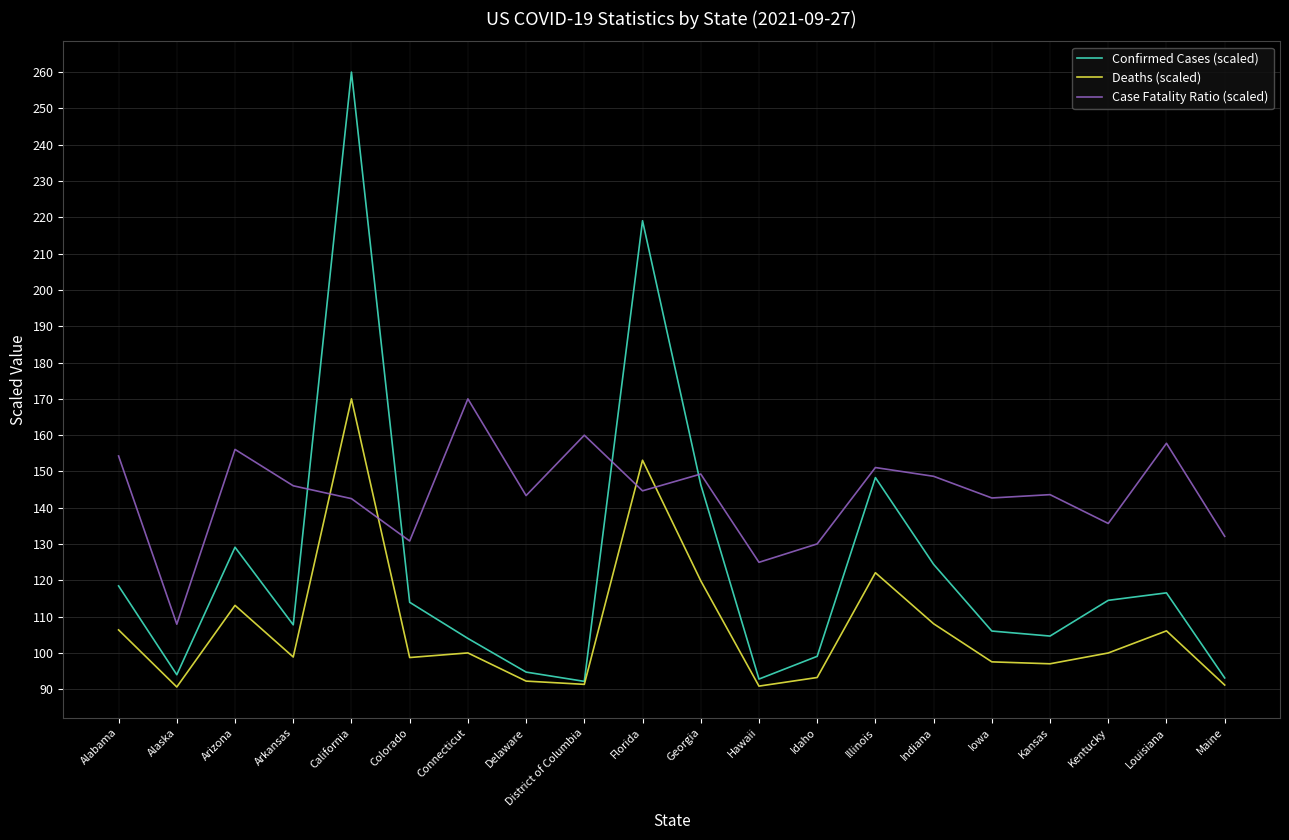

Where is the first local minimum for Deaths (scaled)?

Alaska